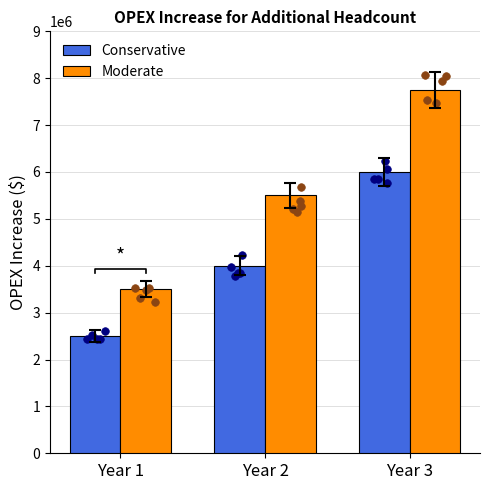

Which series contains the lowest Y value?

Conservative